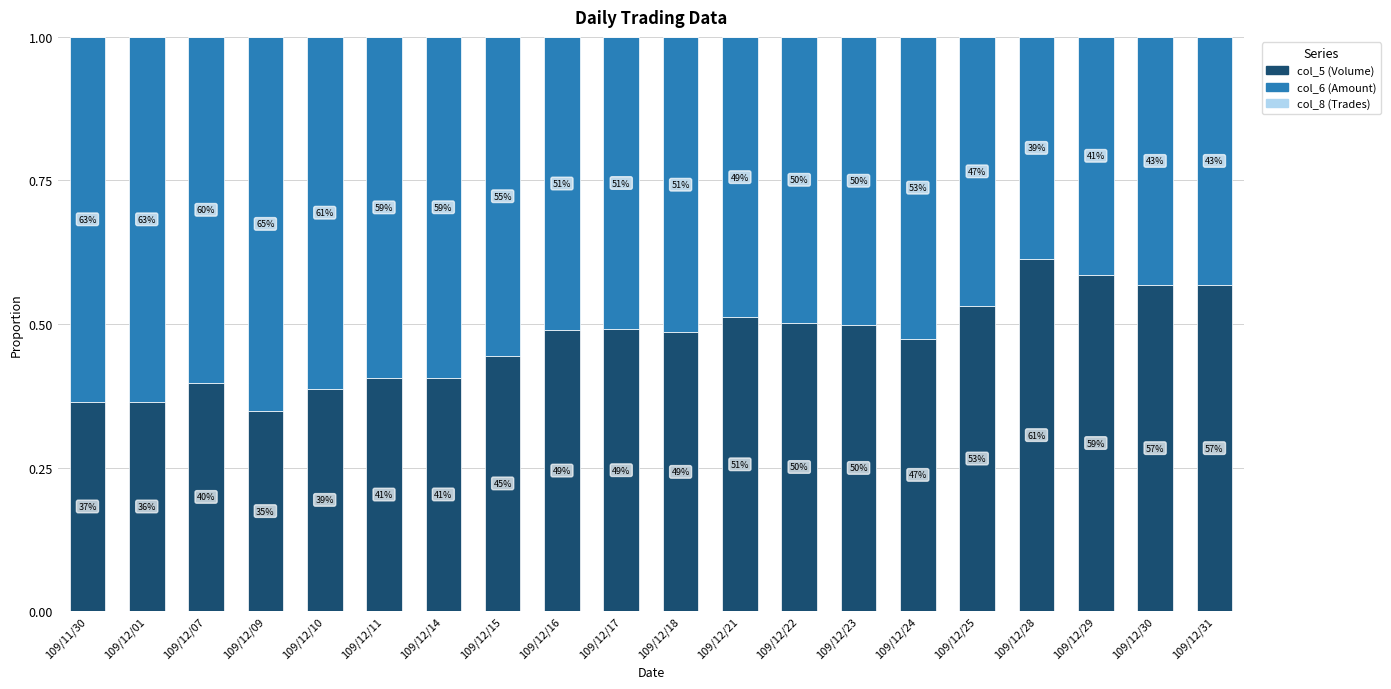

What position from the left is 109/12/15?

8